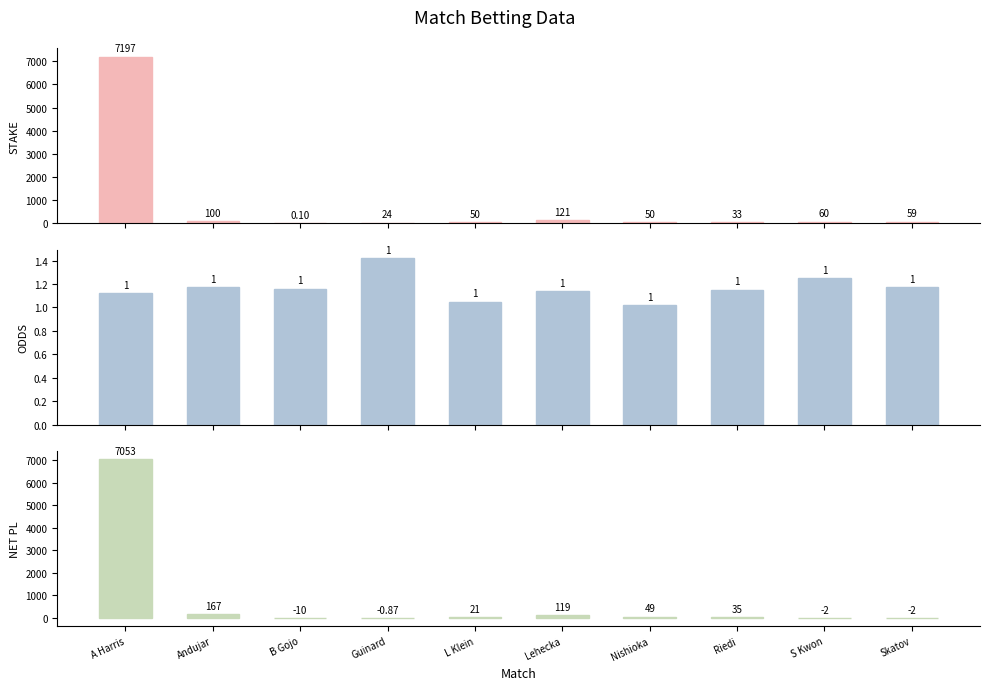

Is it true that STAKE equals 121.4 at Lehecka?

True